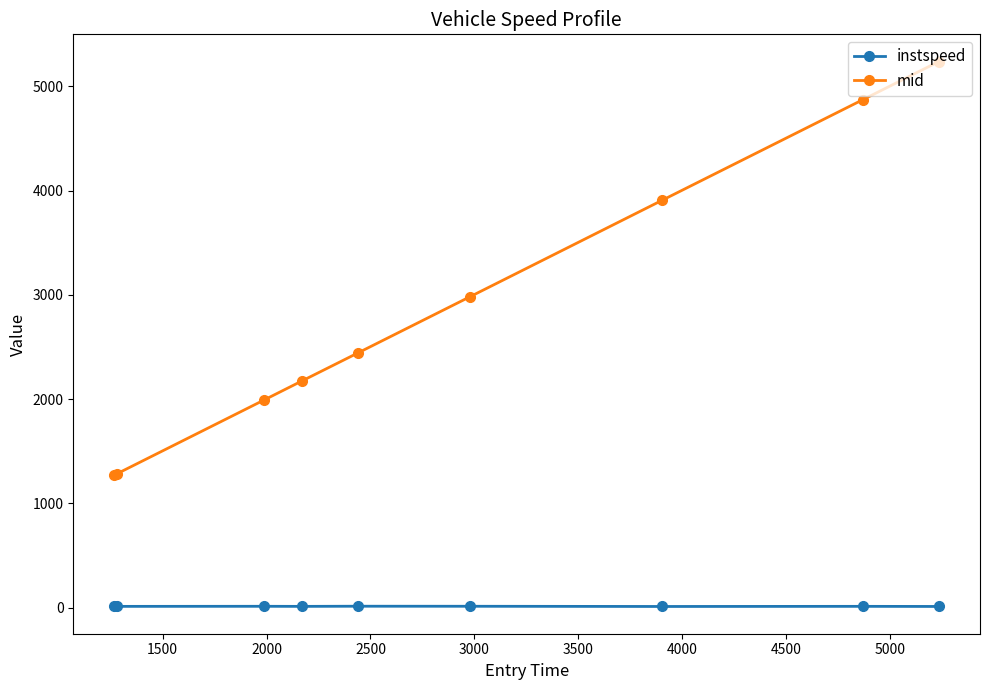

At how many categories does at least one series exceed 4373?

2